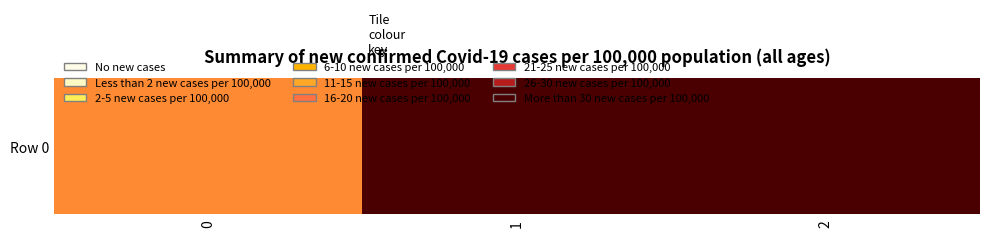

List the labels in order of value, smallest first.

0, 1, 2